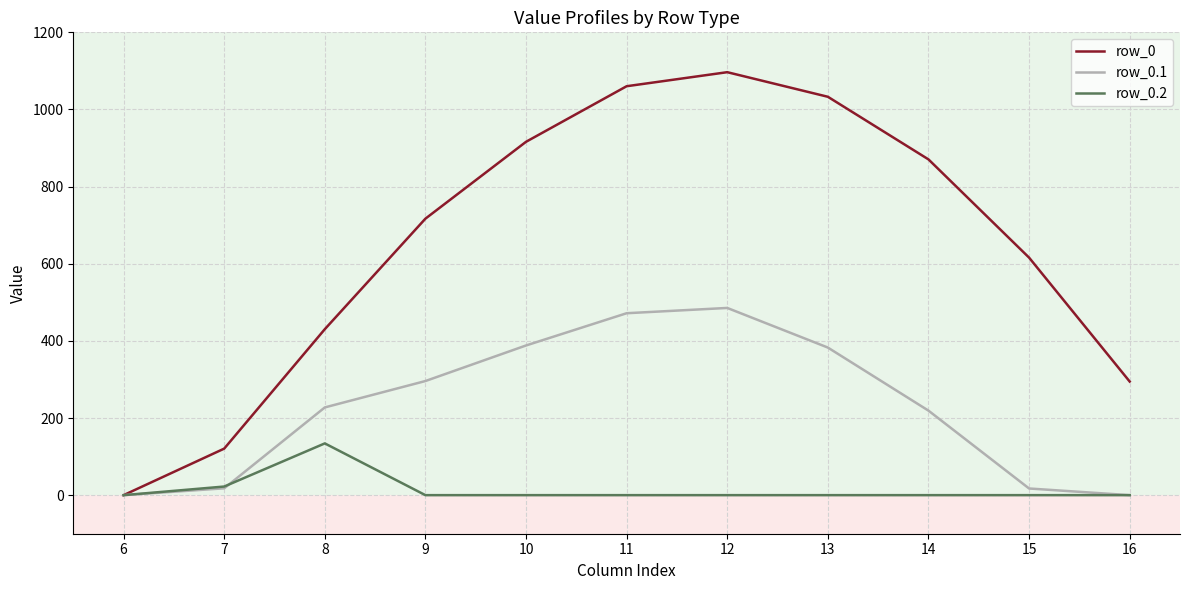

In row_0.2, how many points are higher than both neighbors (excluding endpoints)?

1